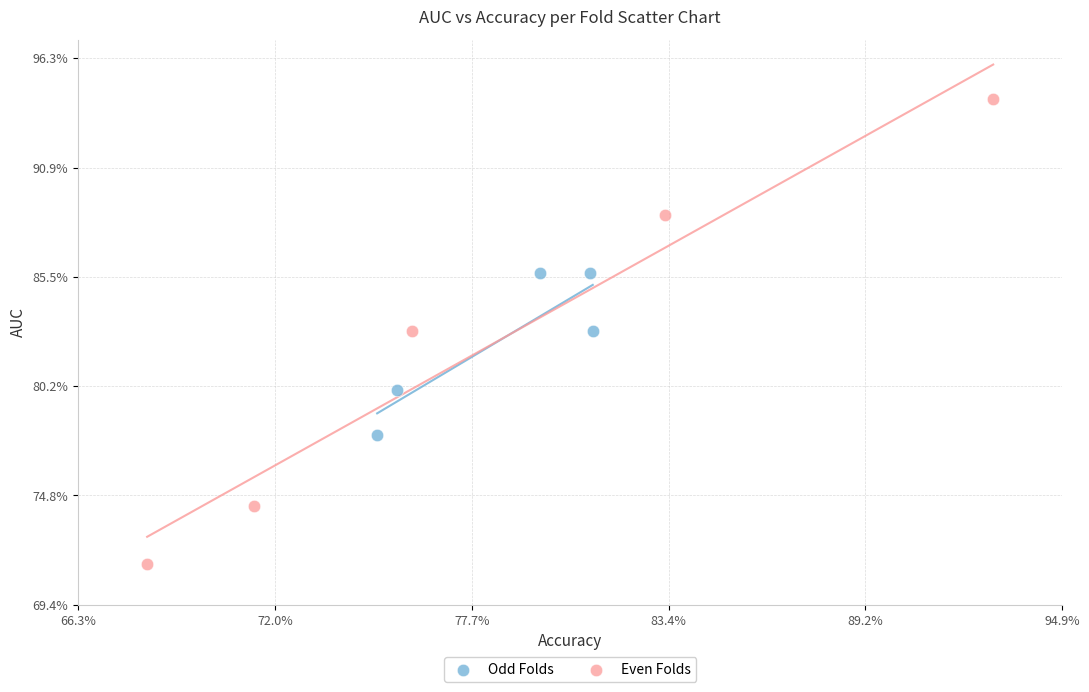

What are all the series names shown in the legend?

Odd Folds, Even Folds